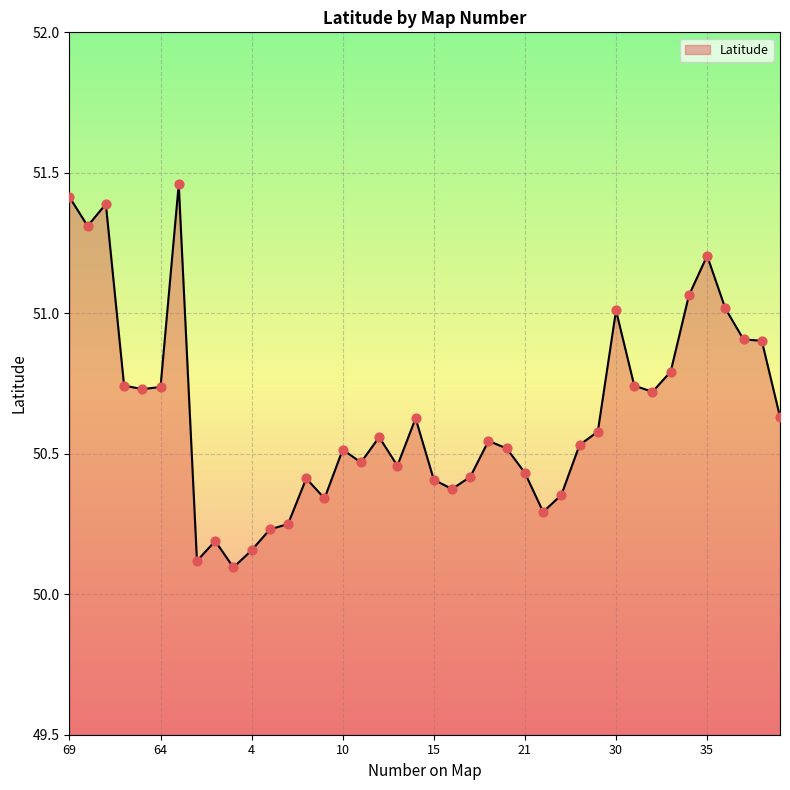

What is the difference between the maximum and minimum values?

1.4